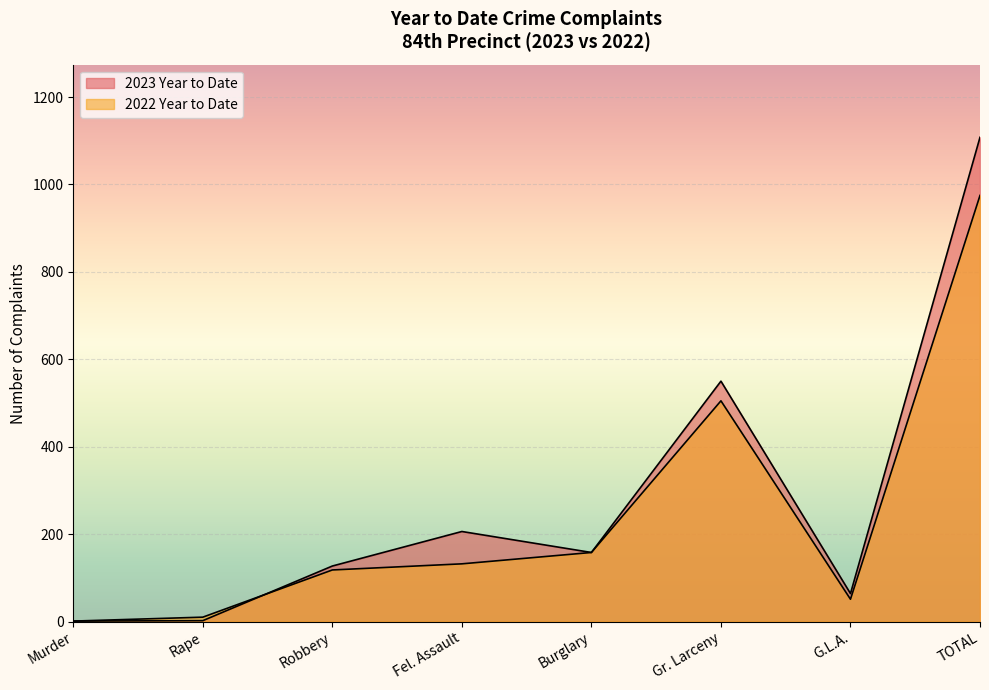

What value does the 2023 Year to Date series have at TOTAL, to the nearest 100?

1100